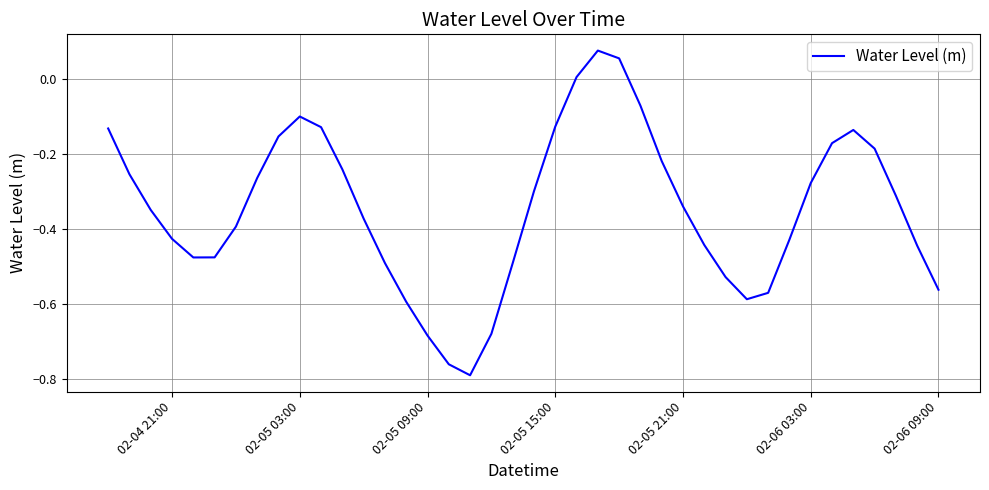

What is the difference between the maximum and minimum values?

0.9